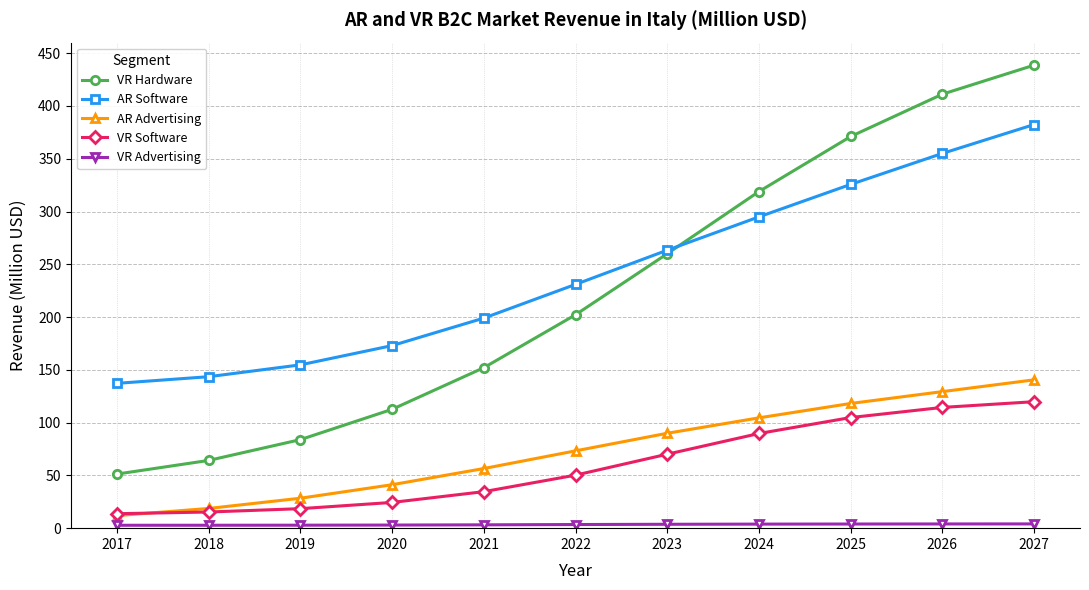

List the labels in order of AR Advertising value, largest first.

2027, 2026, 2025, 2024, 2023, 2022, 2021, 2020, 2019, 2018, 2017